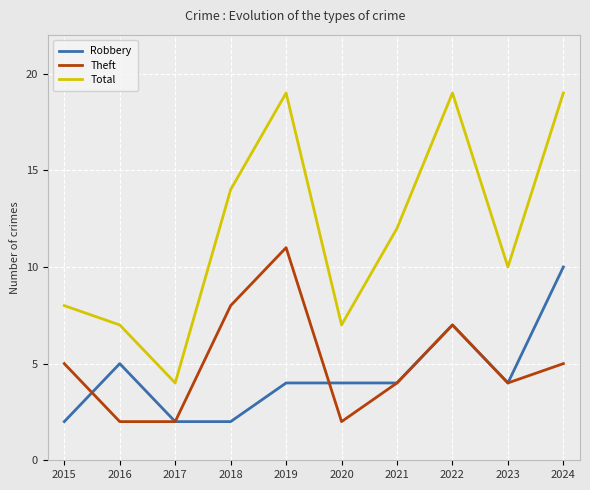

True or false: Theft and Total intersect in this chart.

False